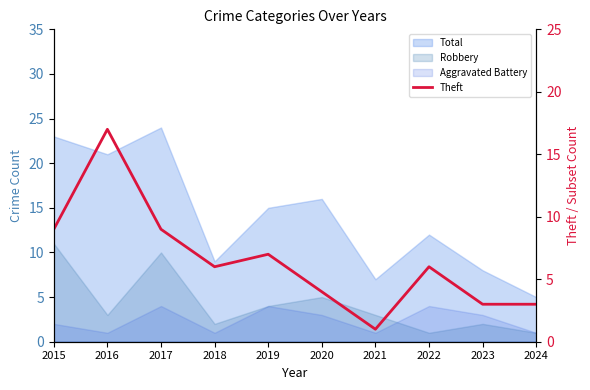

The value at 2017 is 9. True or false?

True